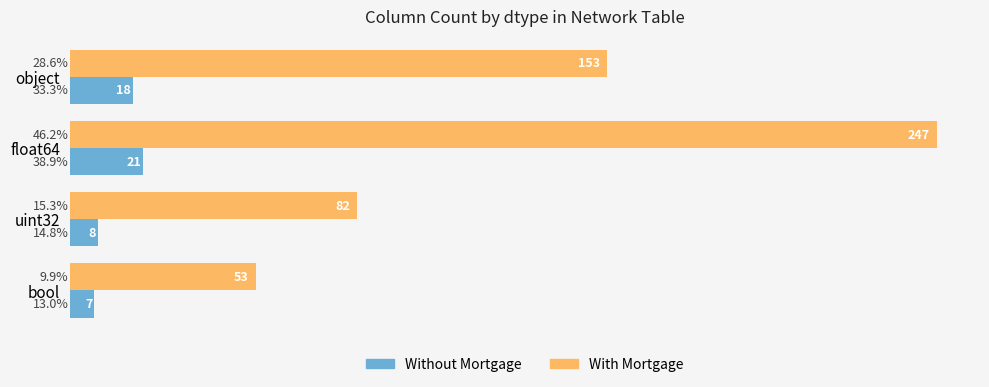

Which label corresponds to the largest value in the chart?

float64